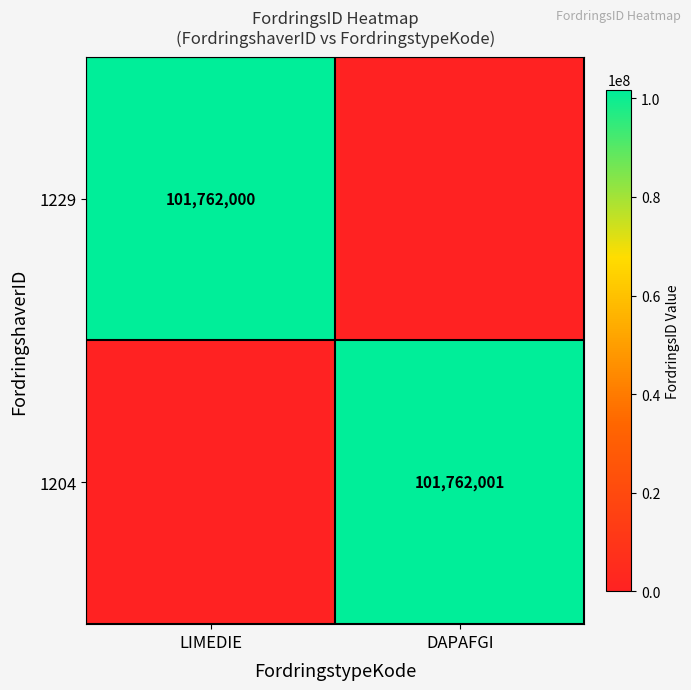

Which category has the lowest value across all series?

DAPAFGI